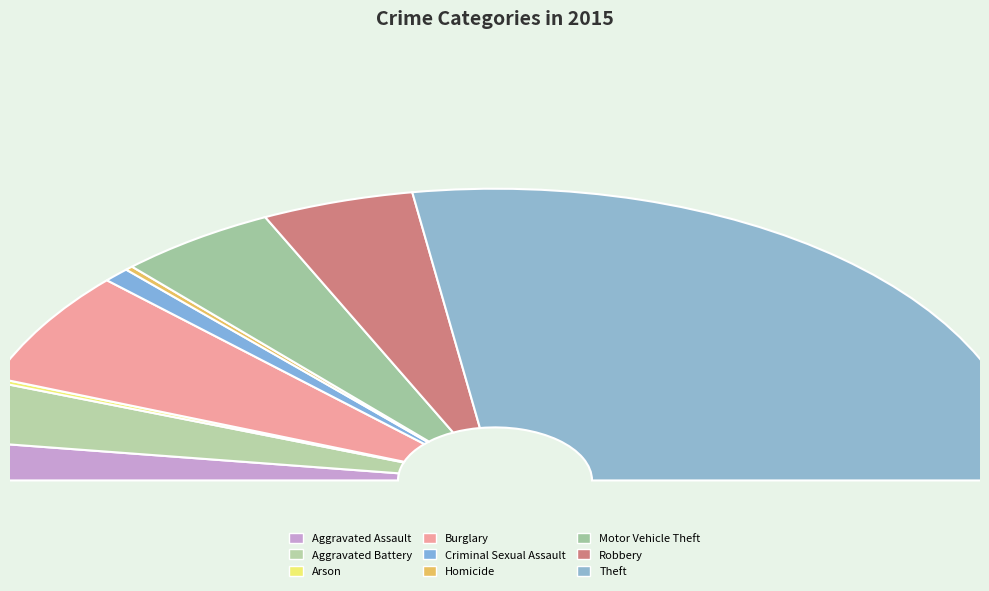

Which has a higher value, Robbery or Criminal Sexual Assault?

Robbery